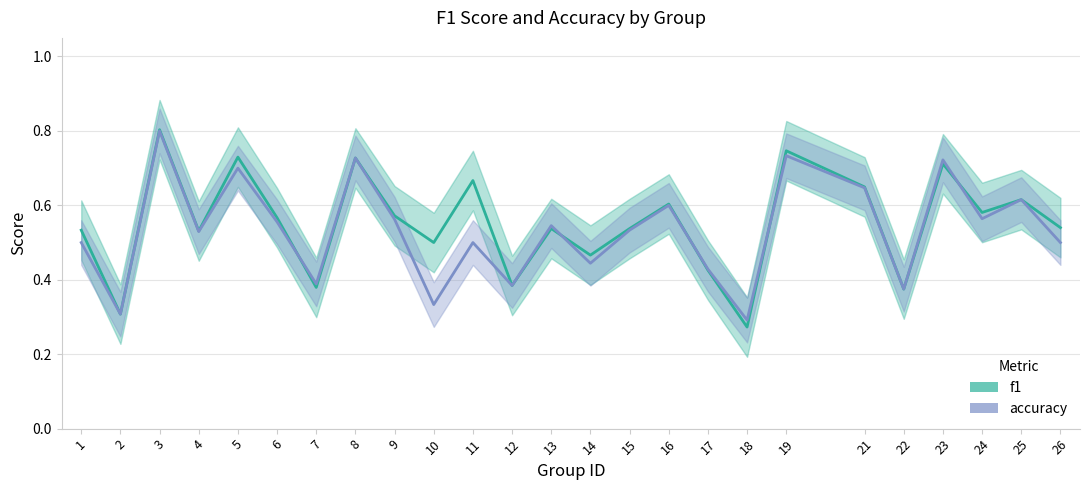

Is it true that accuracy equals 0.4 at 22?

True